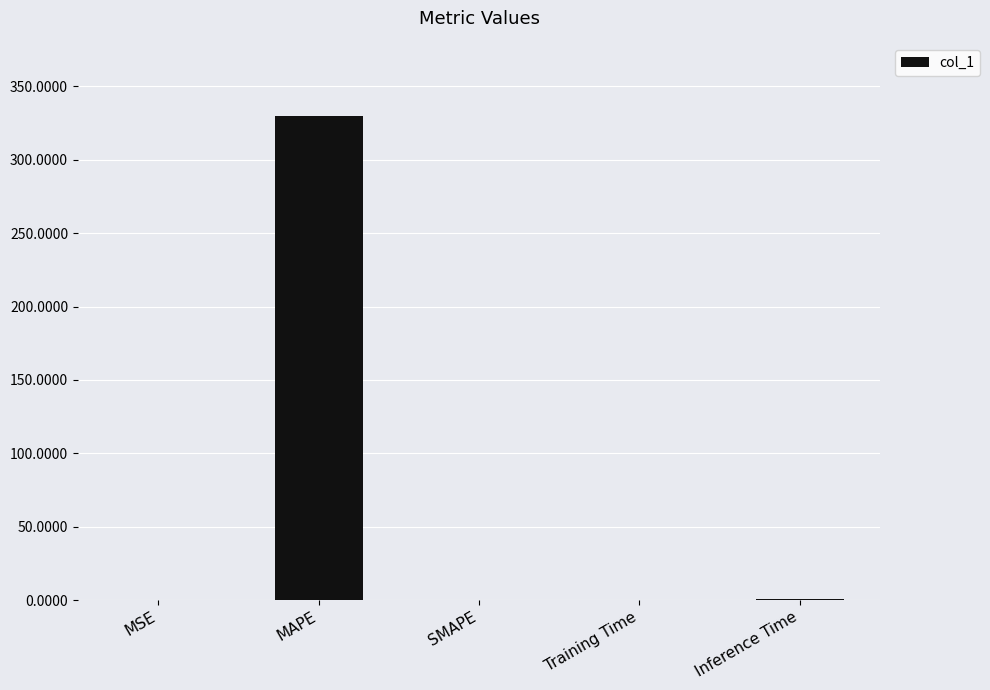

Between MAPE and MSE, which is larger?

MAPE